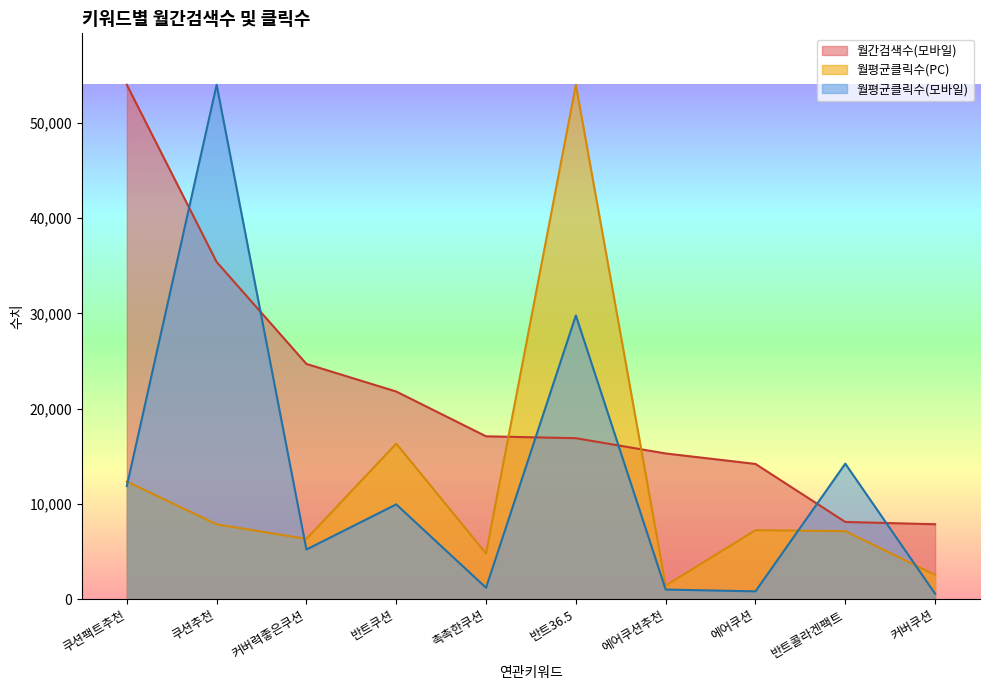

Between 쿠션팩트추천 and 커버쿠션, which series saw the biggest shift?

월간검색수(모바일)